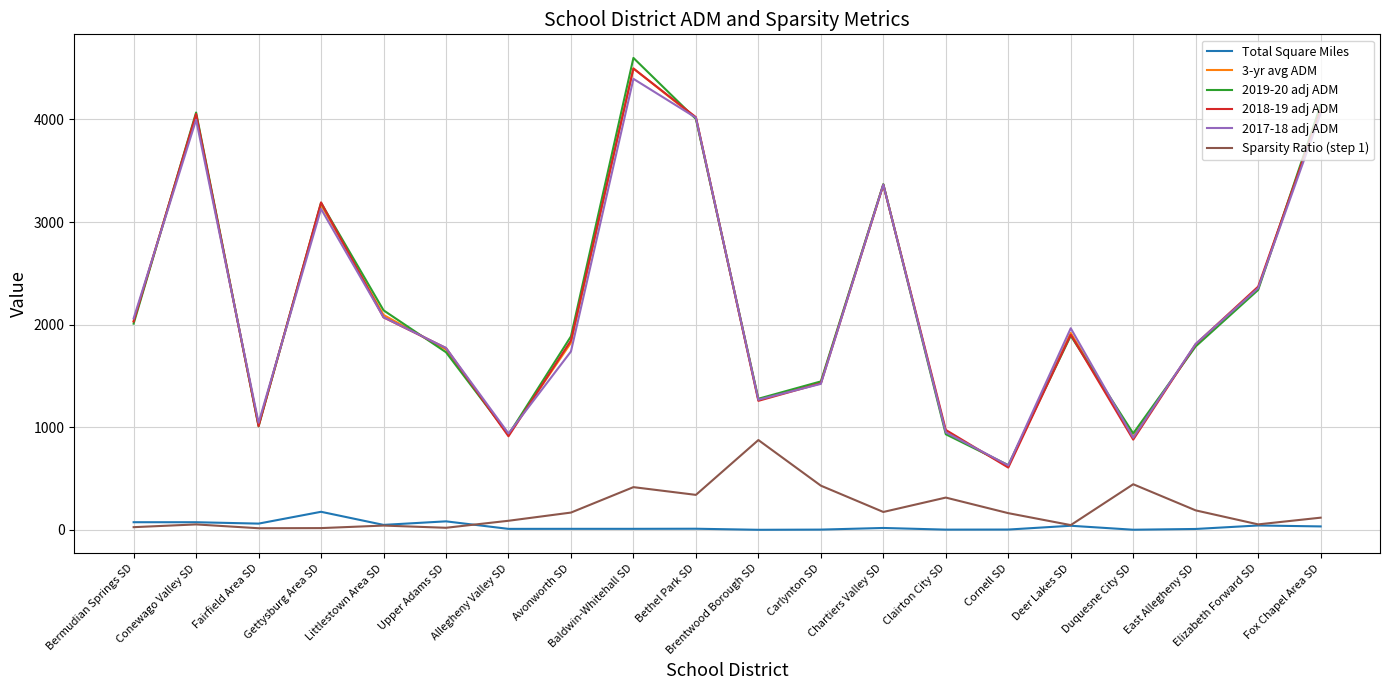

At which category is the sum across all series the highest?

Baldwin-Whitehall SD